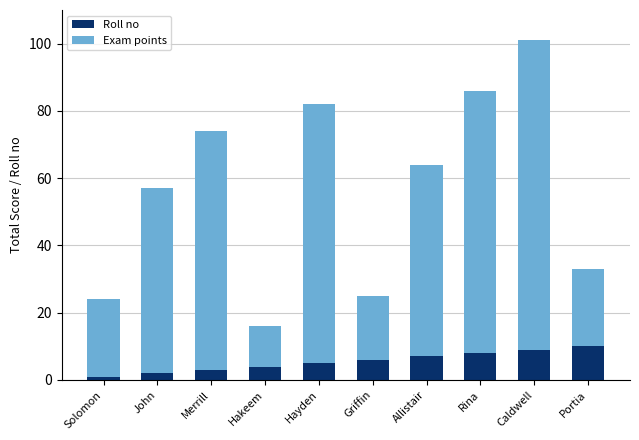

How many series are shown in this chart?

2